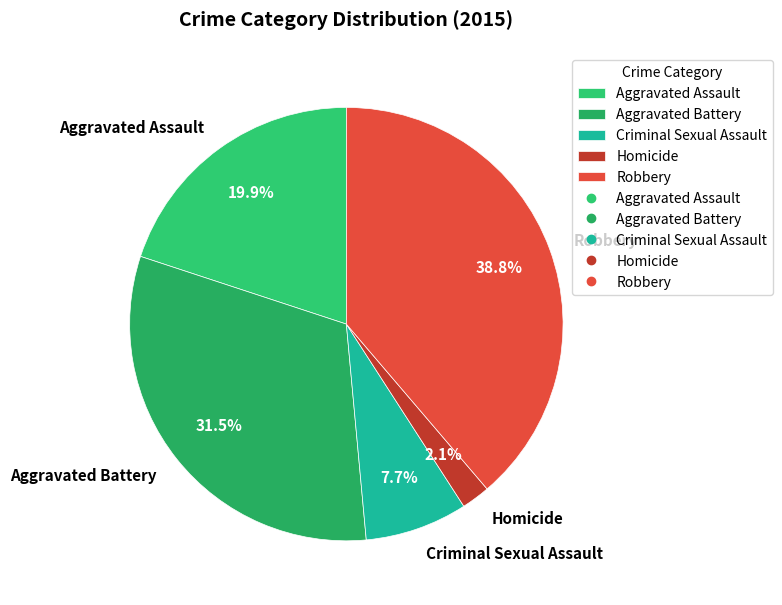

Combined, what portion of the pie is Aggravated Assault and Robbery?

58.7%